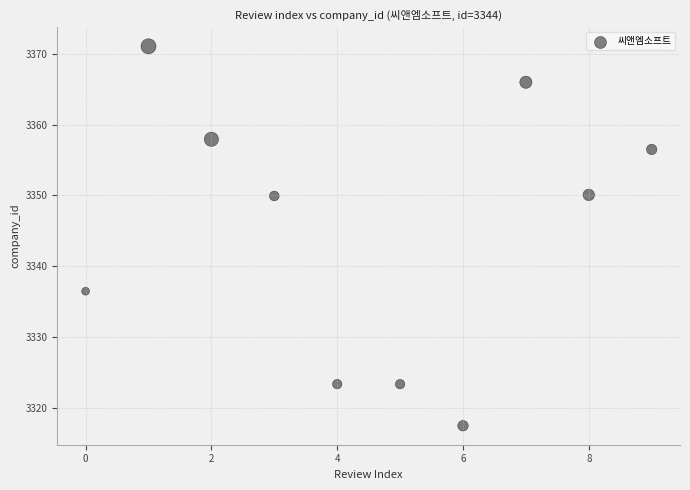

What is the average Y value?

3345.2